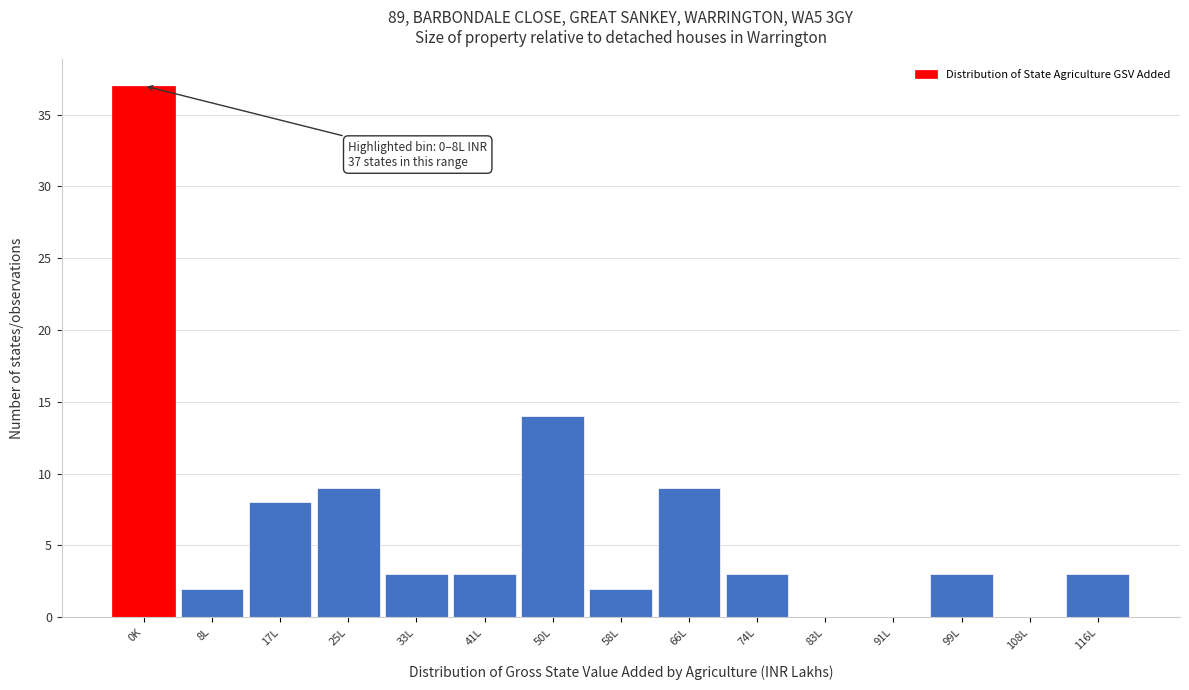

Reading left to right, what are all the values shown in this chart?

0K=37	8L=2	17L=8	25L=9	33L=3	41L=3	50L=14	58L=2	66L=9	74L=3	83L=0	91L=0	99L=3	108L=0	116L=3